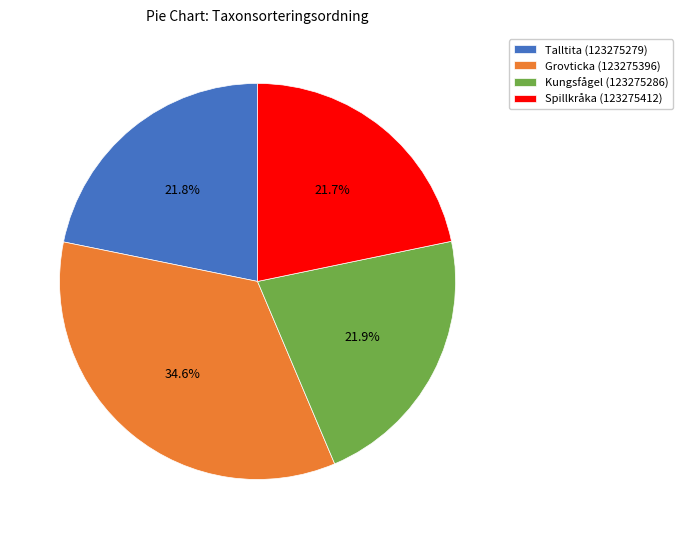

Does Kungsfågel (123275286) account for over 50% of the chart?

No